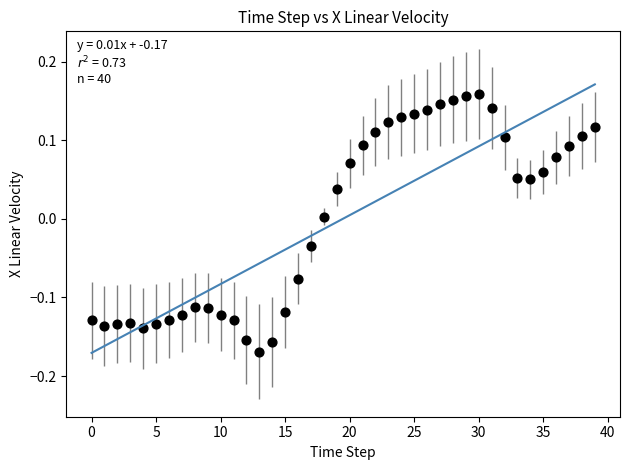

What is the range of Y values (max minus min)?

0.3